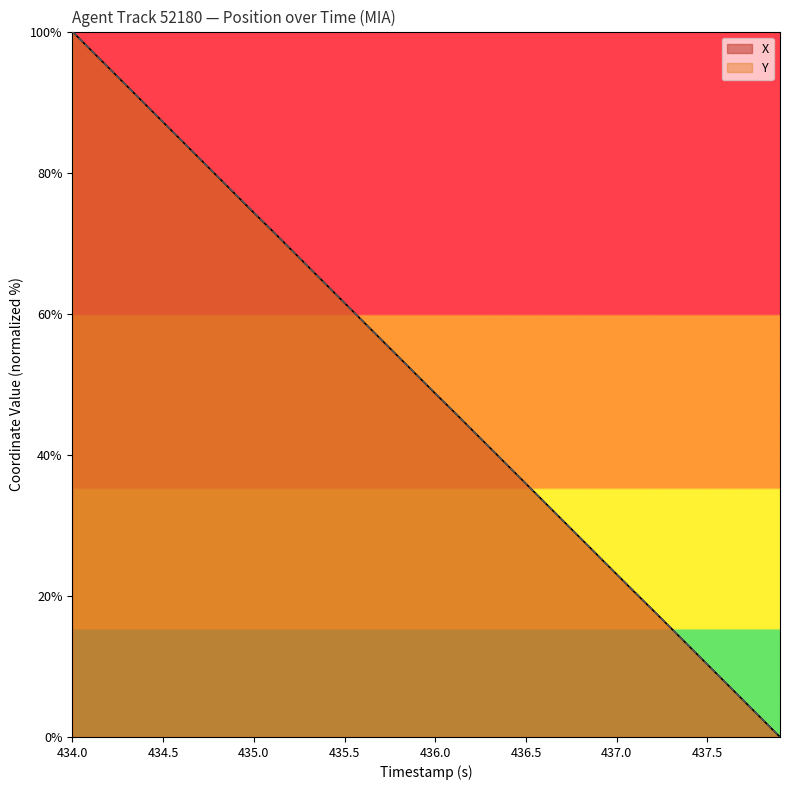

Which category has the highest value in the Y series?

434.0